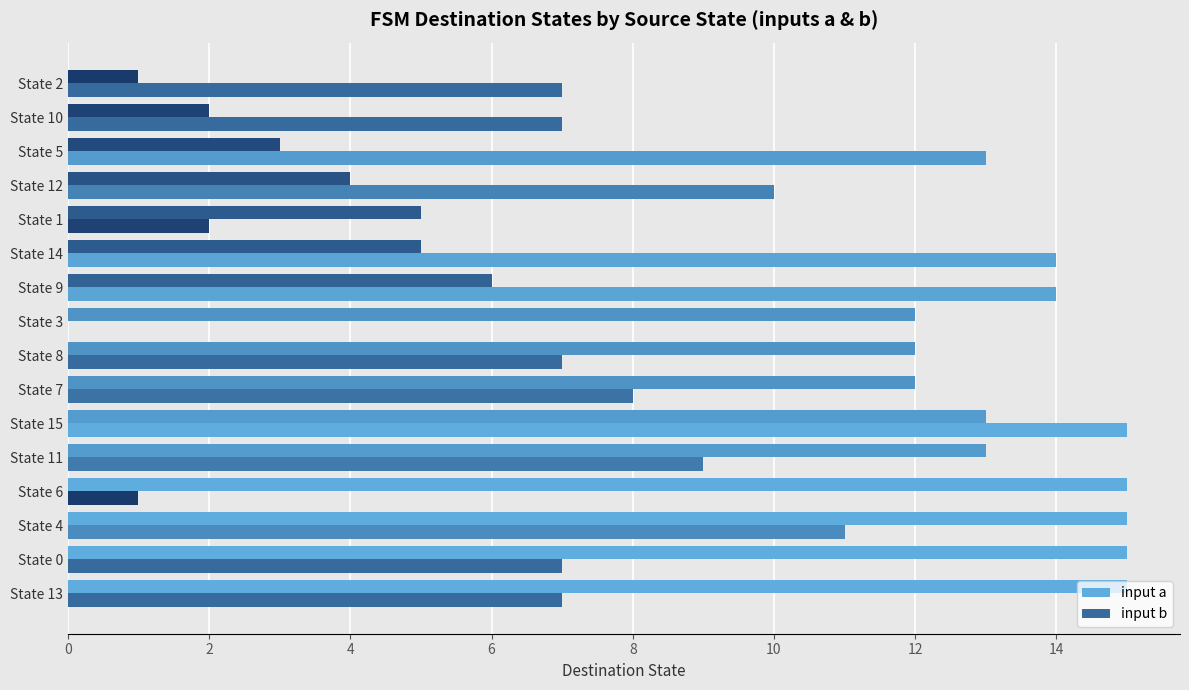

How many values in input b are above zero?

15